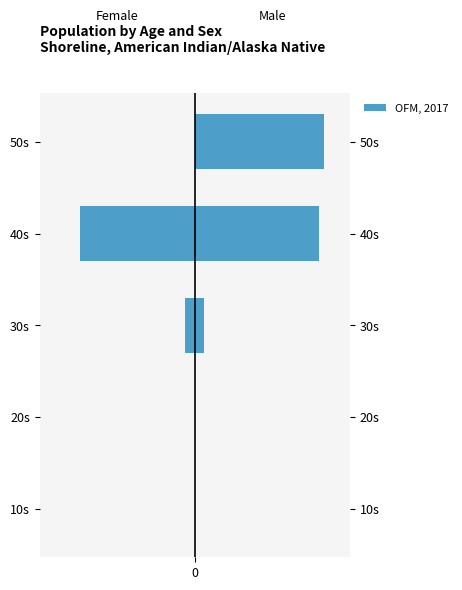

List the labels in order of value, smallest first.

3, 2, 0, 1, 4